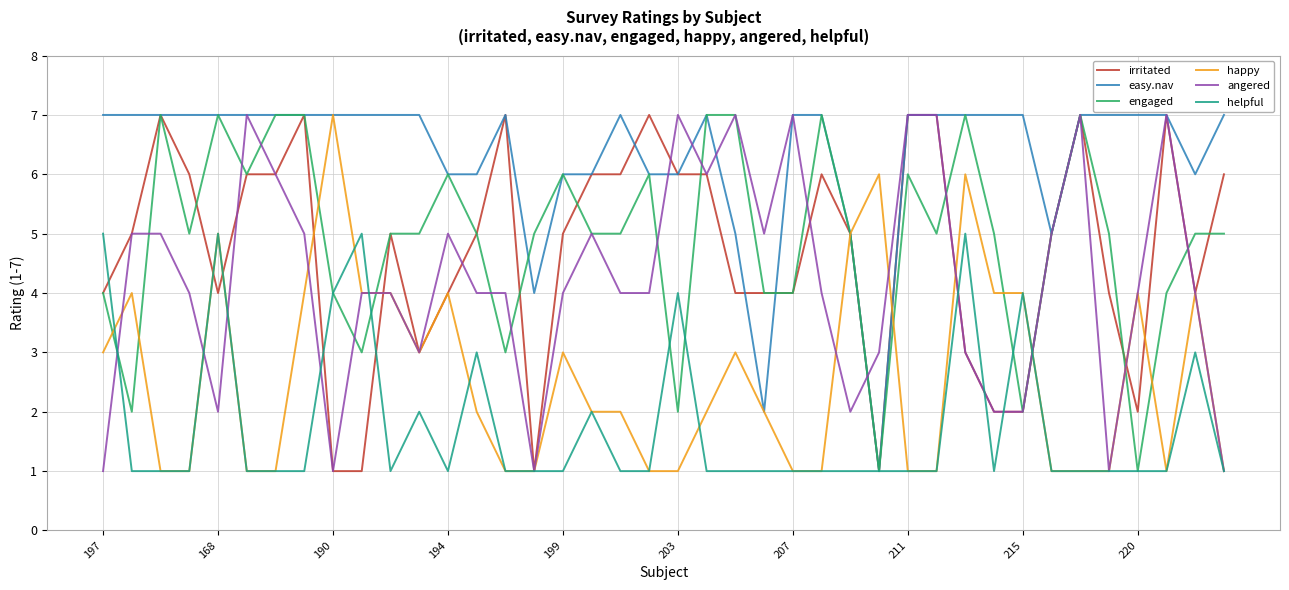

What is the maximum value shown in the chart?

7